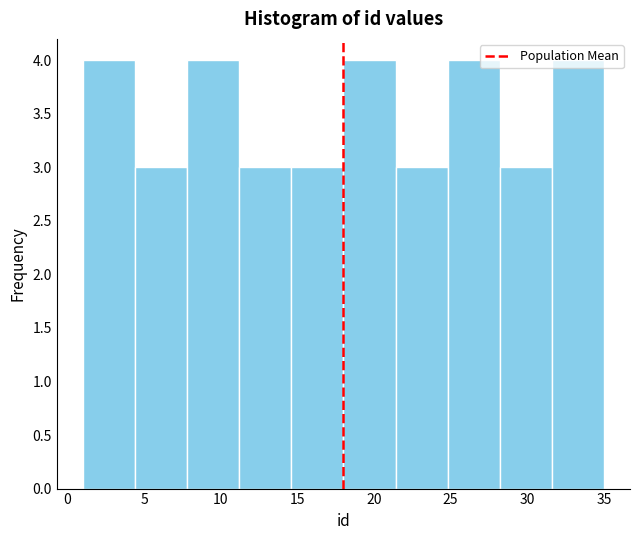

Reading left to right, transcribe this chart: for each bar, give the range it covers on the x-axis and its height. Neither the bar edges nor the heights are printed on the chart, so give them approximately, as read against the axes.

1.0 to 4.4: 4
4.4 to 7.8: 3
7.8 to 11.2: 4
11.2 to 14.6: 3
14.6 to 18.0: 3
18.0 to 21.4: 4
21.4 to 24.8: 3
24.8 to 28.2: 4
28.2 to 31.6: 3
31.6 to 35.0: 4